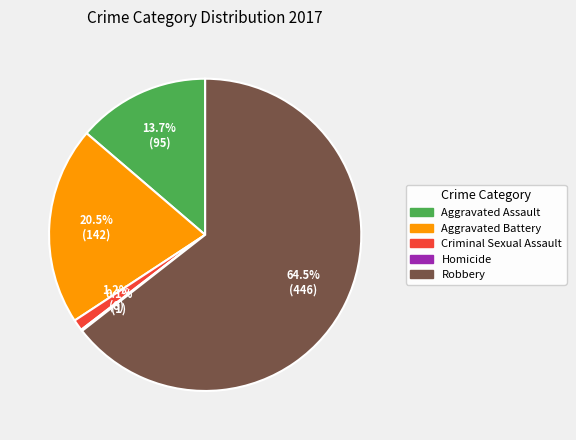

Between Aggravated Battery and Criminal Sexual Assault, which is larger?

Aggravated Battery